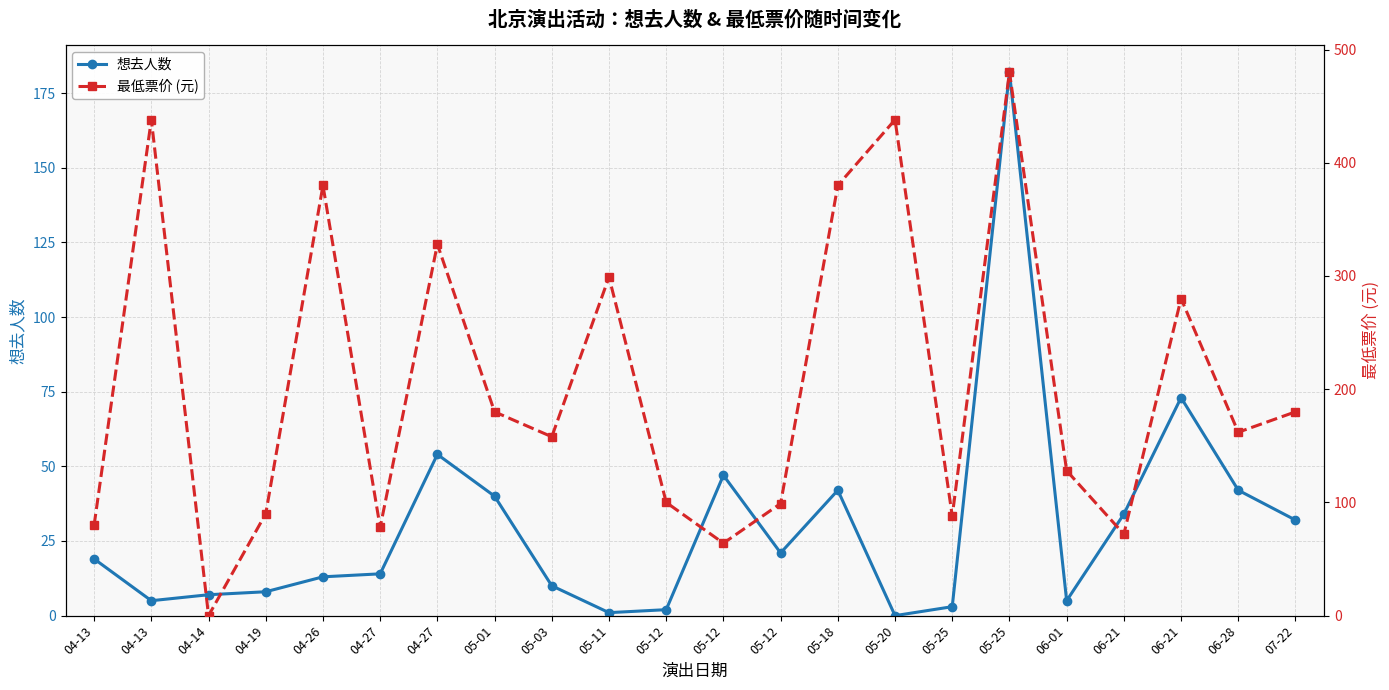

At 05-25, list the series in order from largest to smallest.

最低票价 (元), 想去人数